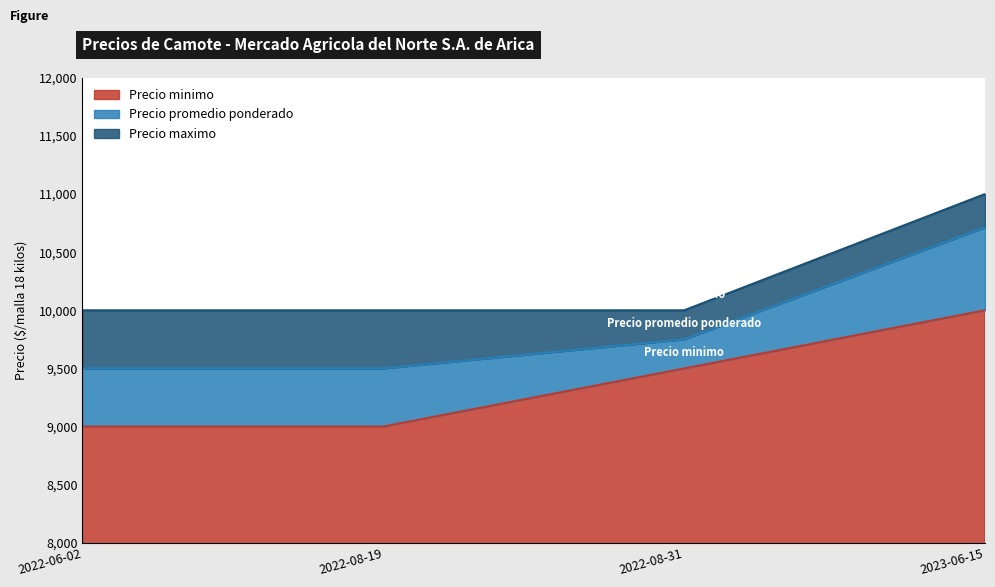

What is the highest value of the Precio promedio ponderado series?

10714